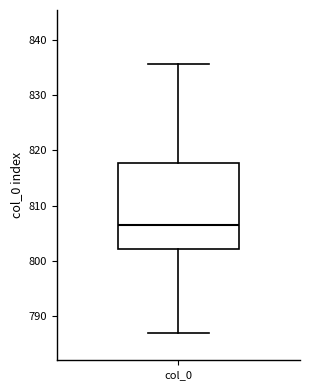

Where is the upper edge of the box for col_0 on the y-axis? The values are not printed on the chart, so give them approximately, as read against the axis.

818